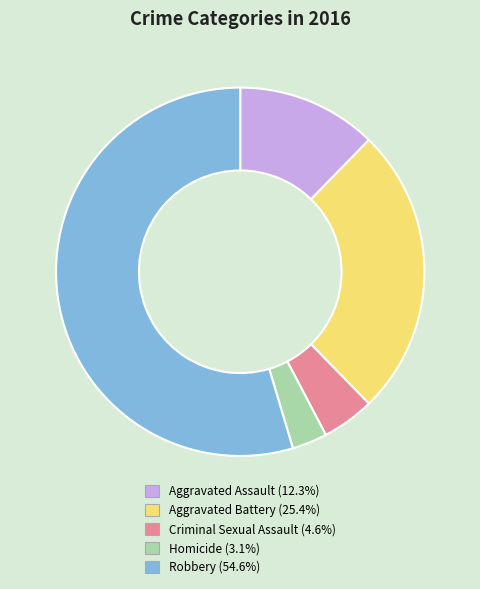

Rank the categories by value from highest to lowest.

Robbery, Aggravated Battery, Aggravated Assault, Criminal Sexual Assault, Homicide